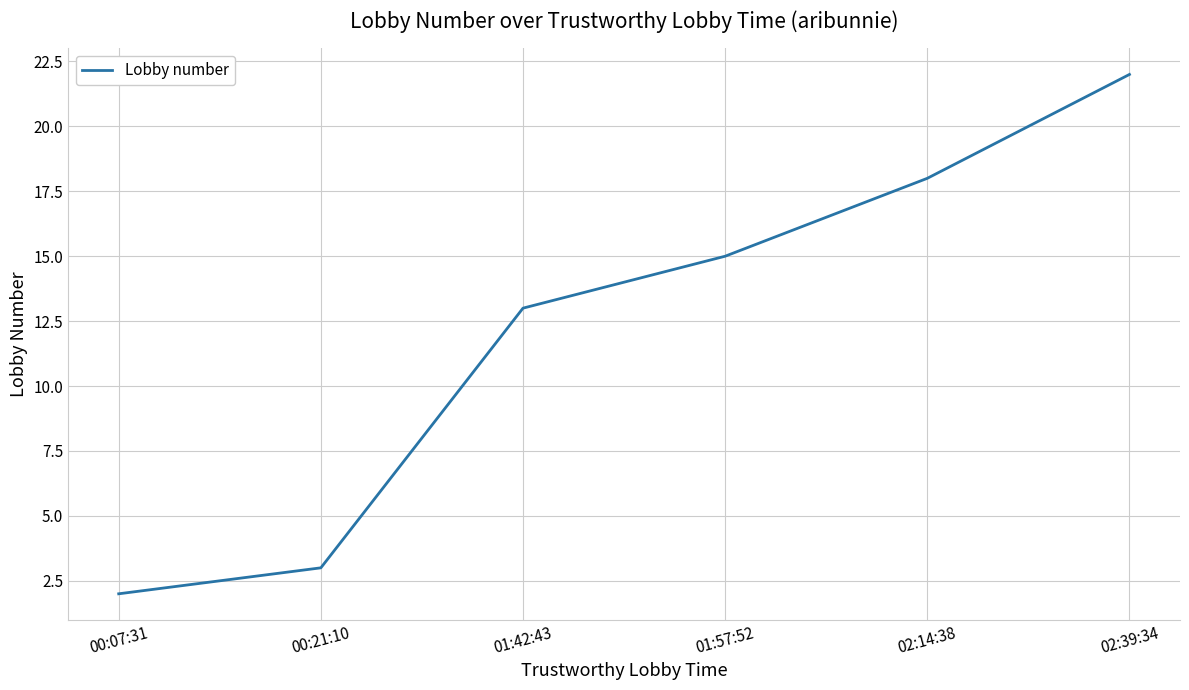

What is the change in value from 00:21:10 to 01:57:52?

+12